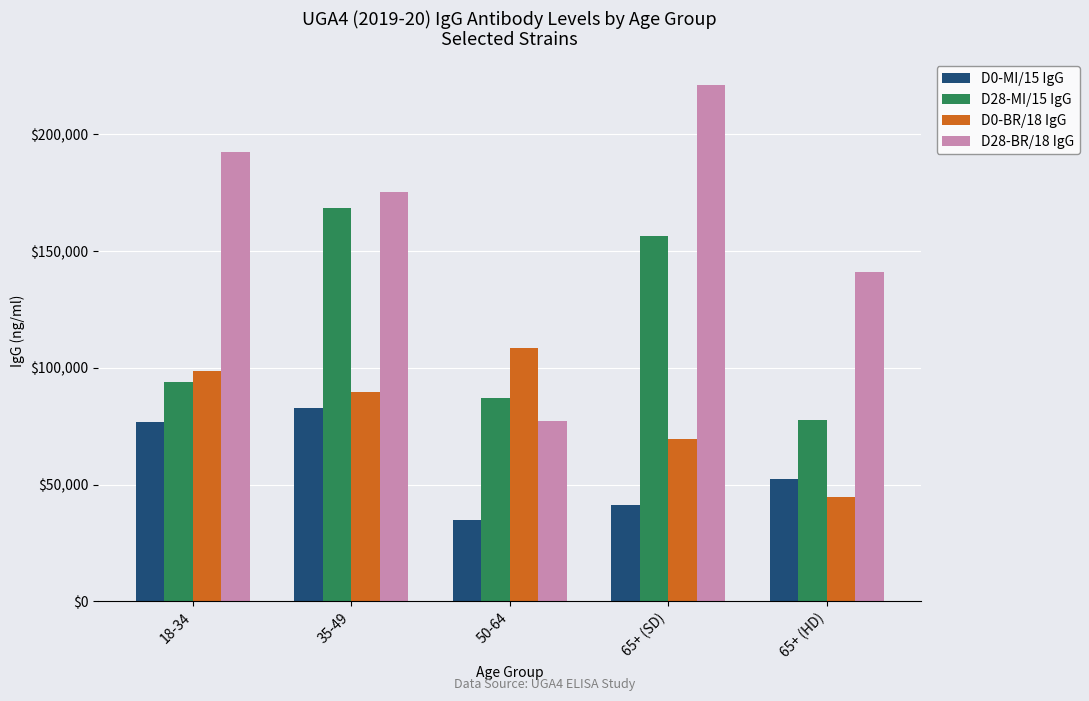

What is the difference between the highest and lowest values at 65+ (SD)?

179739